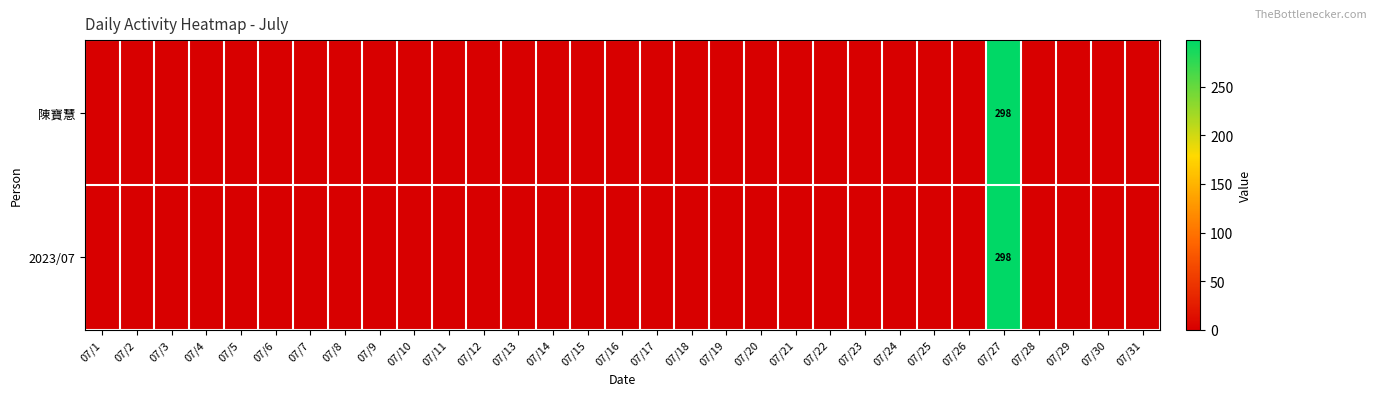

At which category is the sum across all series the highest?

07/27